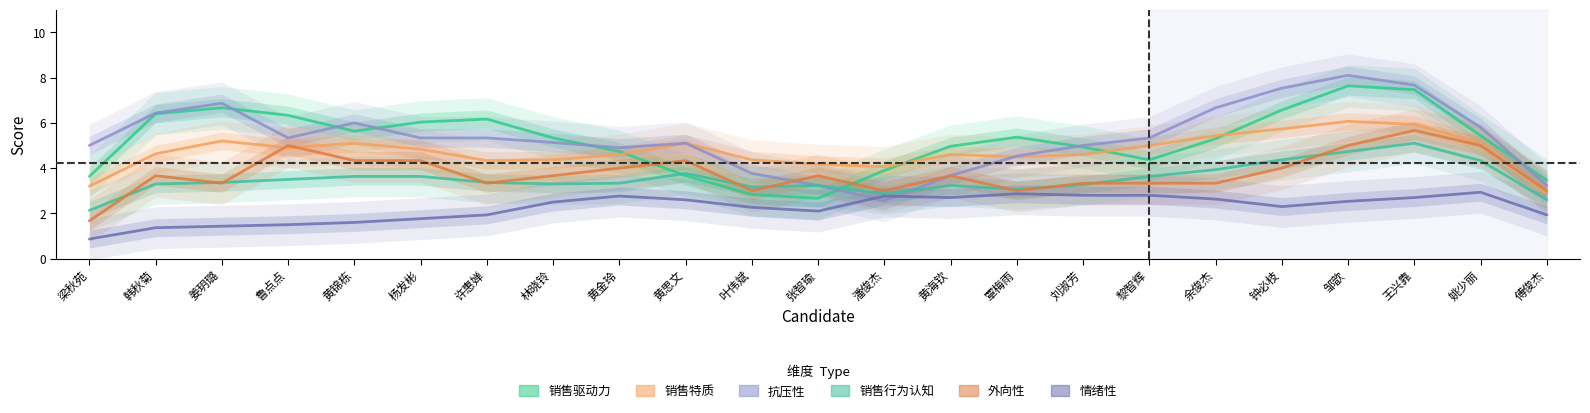

At which category does the chart reach its minimum across all series?

梁秋苑